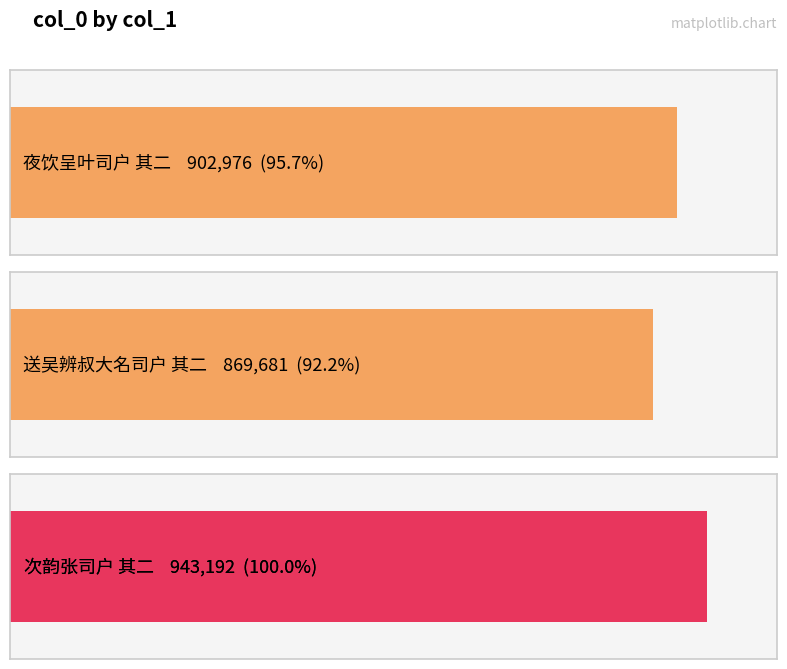

What is the value of the 1st bar from the left?

902976